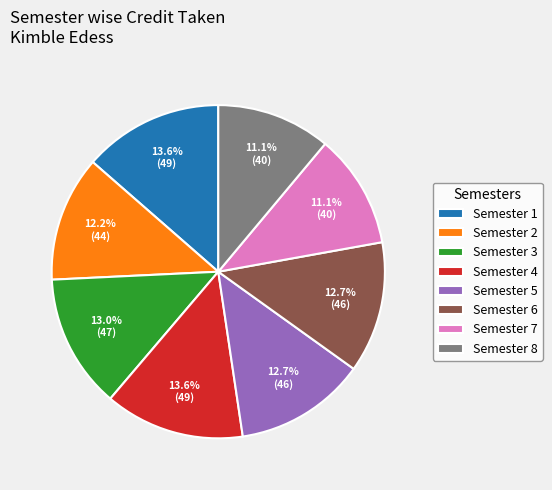

Is it true that Semester 1 is 14% of the pie?

True